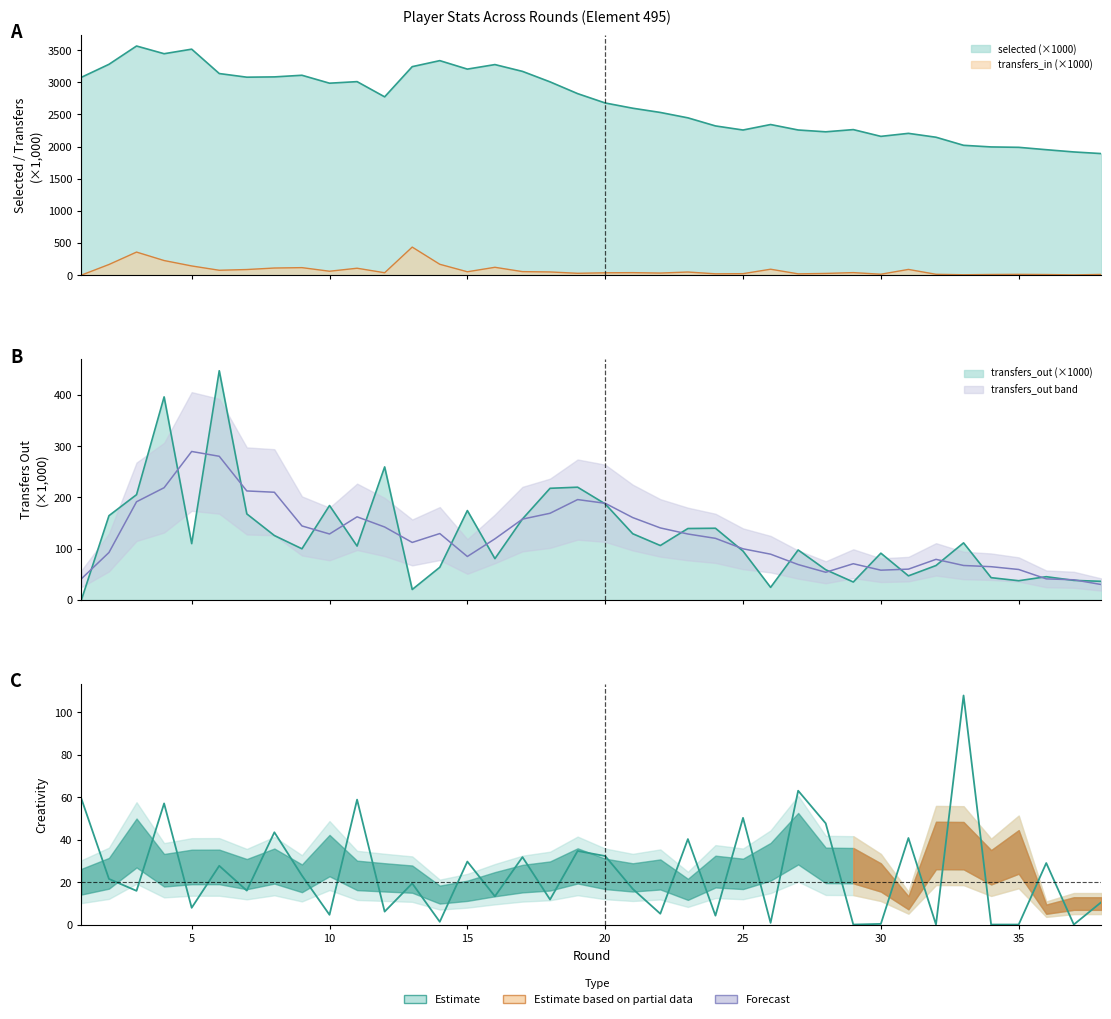

List the series in order of their peak value, highest first.

selected, transfers_out, transfers_in, creativity